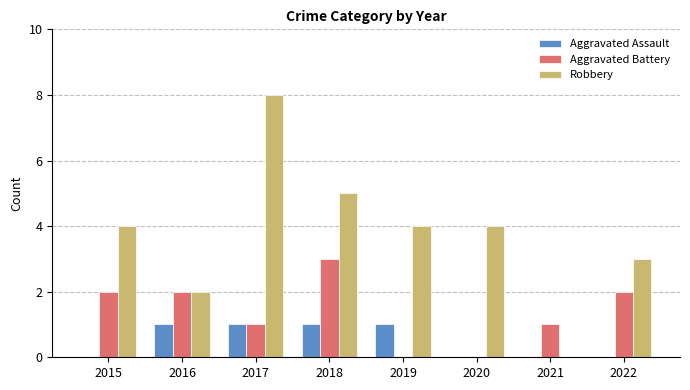

What is the total value across all series at 2019?

5